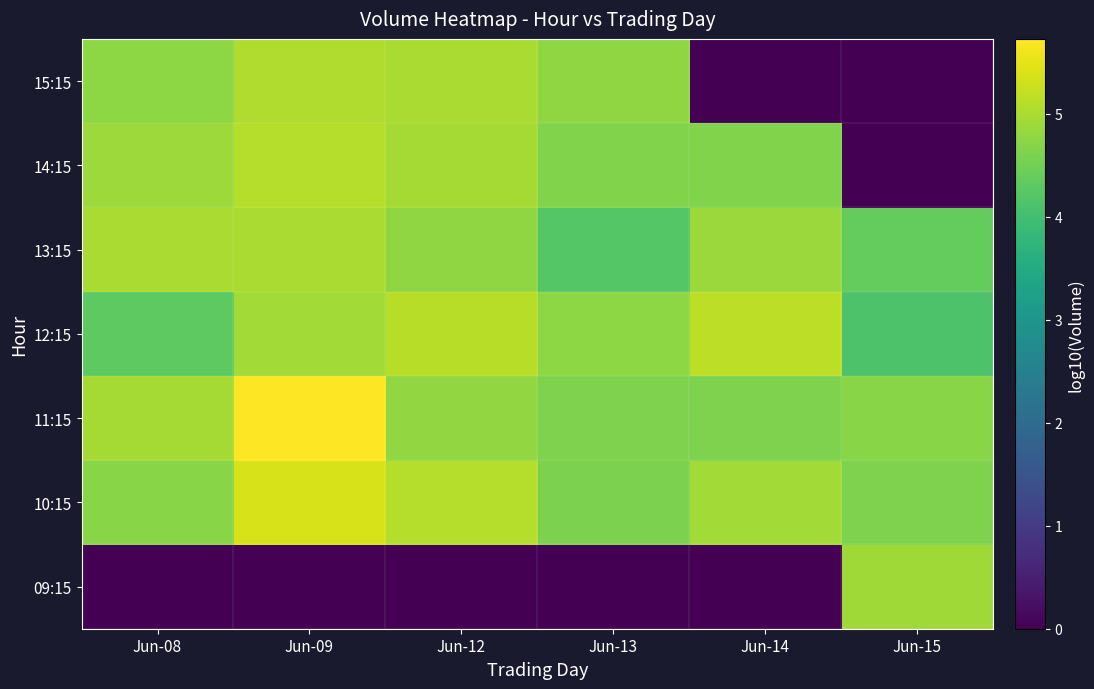

What is the difference between the highest and lowest values at Jun-13?

4.8